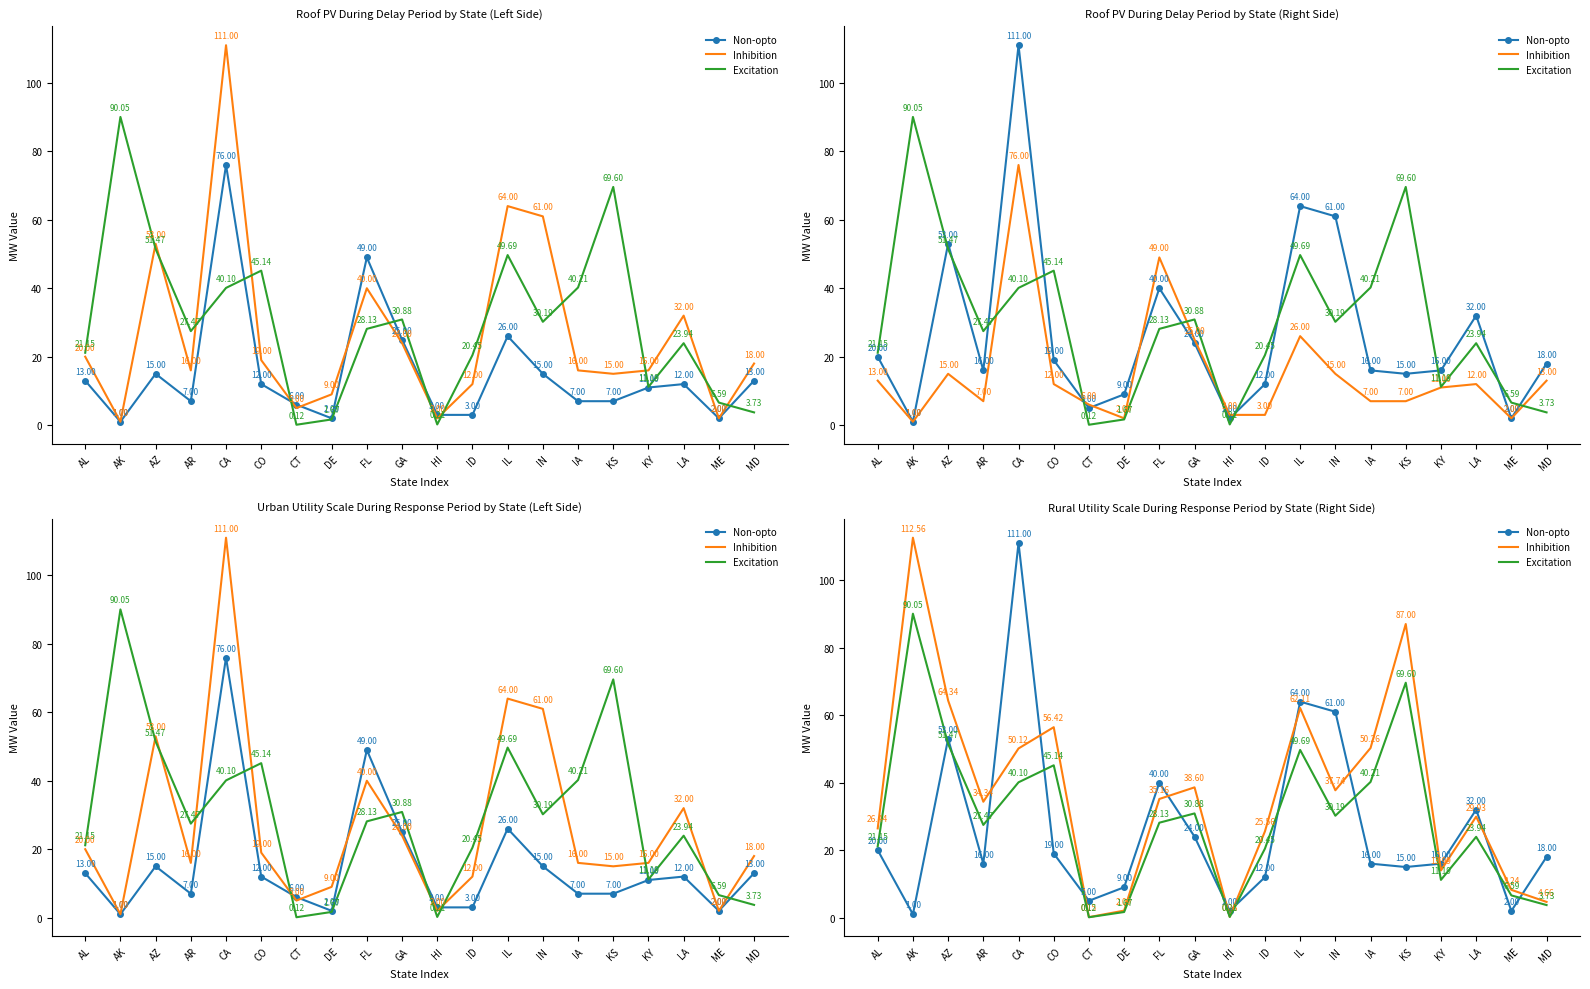

What is the total value across all series at DE?

12.8